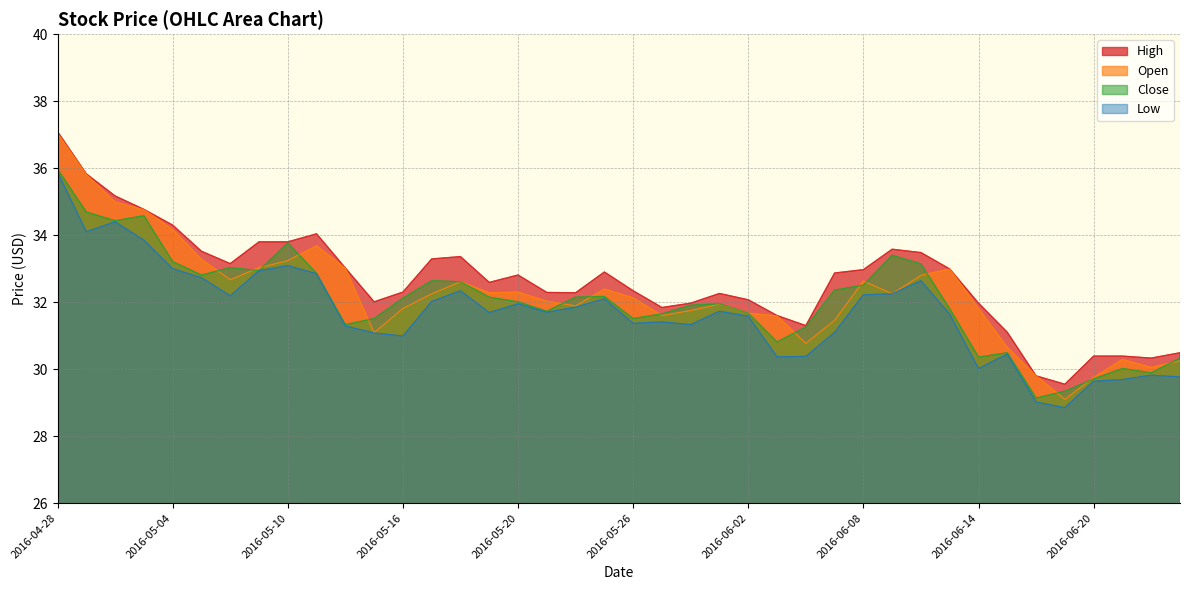

What is the difference between the maximum and minimum values in the High series?

7.5